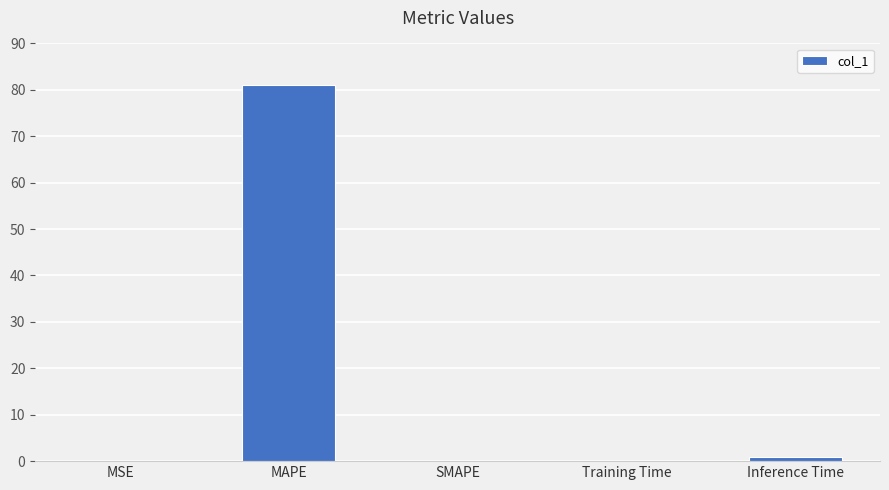

Are the bars horizontal?

No